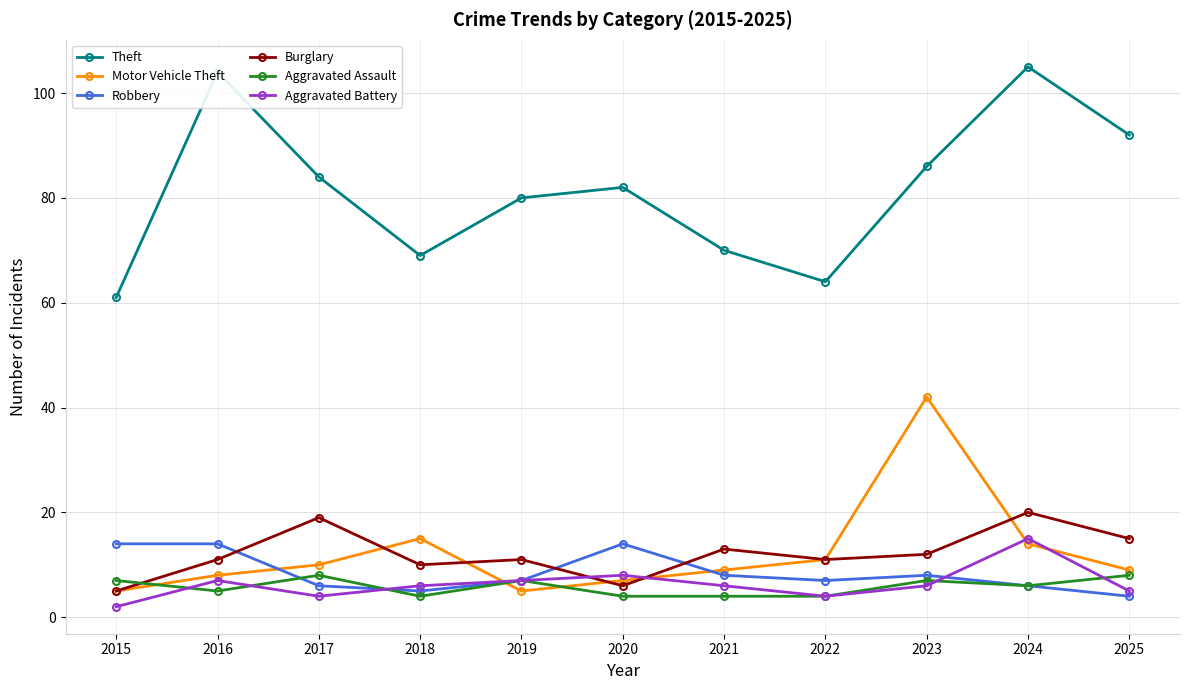

Reading left to right, list all the values displayed in this chart.

Theft: 2015=61	2016=104	2017=84	2018=69	2019=80	2020=82	2021=70	2022=64	2023=86	2024=105	2025=92
Motor Vehicle Theft: 2015=5	2016=8	2017=10	2018=15	2019=5	2020=7	2021=9	2022=11	2023=42	2024=14	2025=9
Robbery: 2015=14	2016=14	2017=6	2018=5	2019=7	2020=14	2021=8	2022=7	2023=8	2024=6	2025=4
Burglary: 2015=5	2016=11	2017=19	2018=10	2019=11	2020=6	2021=13	2022=11	2023=12	2024=20	2025=15
Aggravated Assault: 2015=7	2016=5	2017=8	2018=4	2019=7	2020=4	2021=4	2022=4	2023=7	2024=6	2025=8
Aggravated Battery: 2015=2	2016=7	2017=4	2018=6	2019=7	2020=8	2021=6	2022=4	2023=6	2024=15	2025=5